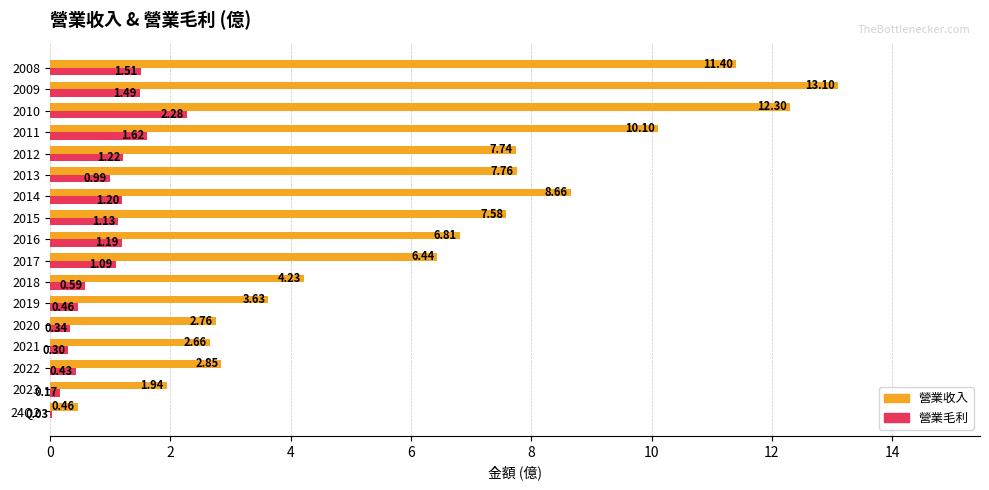

Which series changed the most between 2016 and 2010?

營業收入